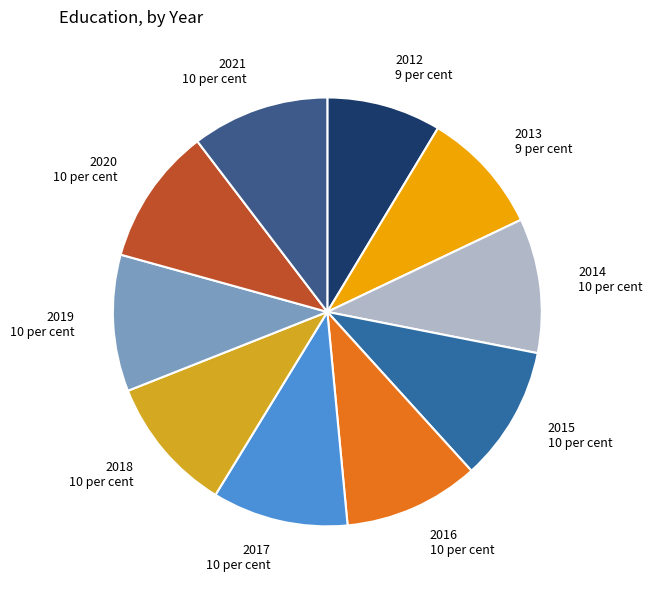

Is there a majority slice in this chart?

No